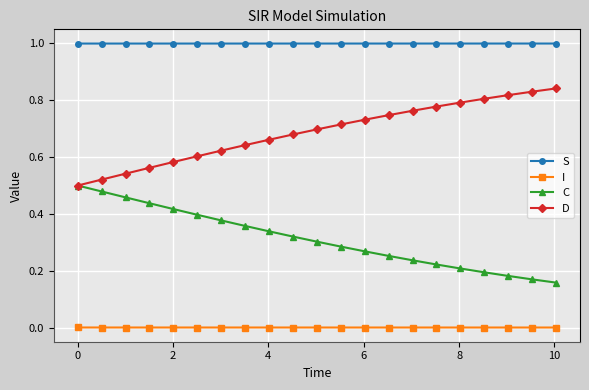

True or false: S and I cross at least once.

False